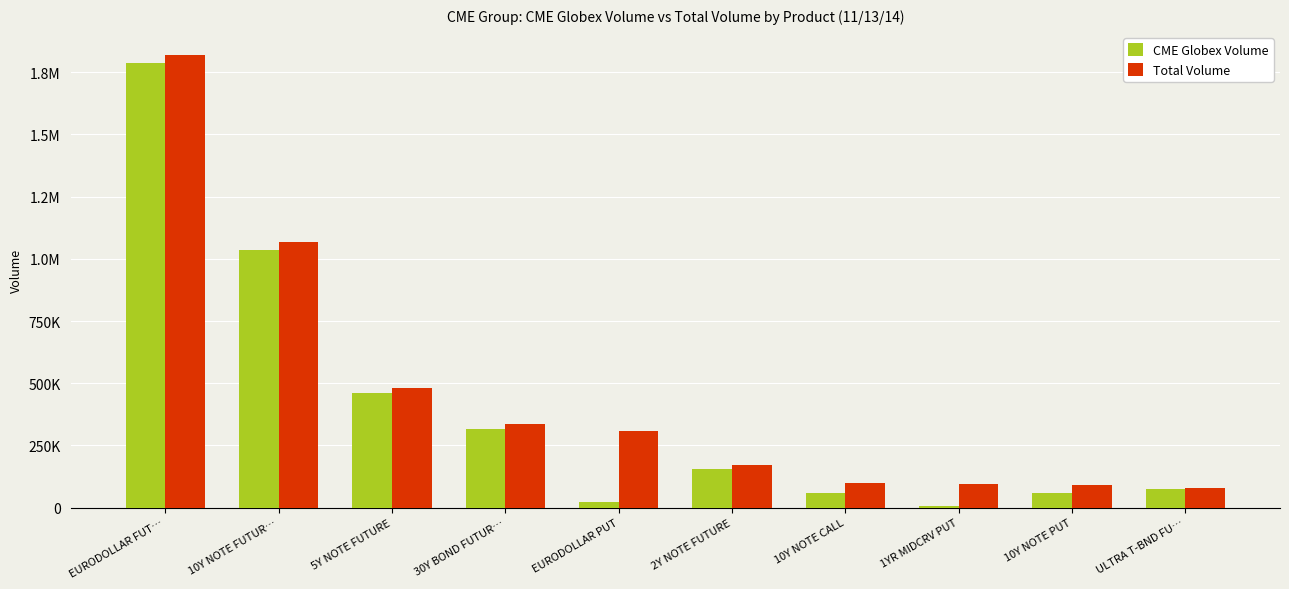

List the series in order of their overall mean, highest first.

Total Volume, CME Globex Volume